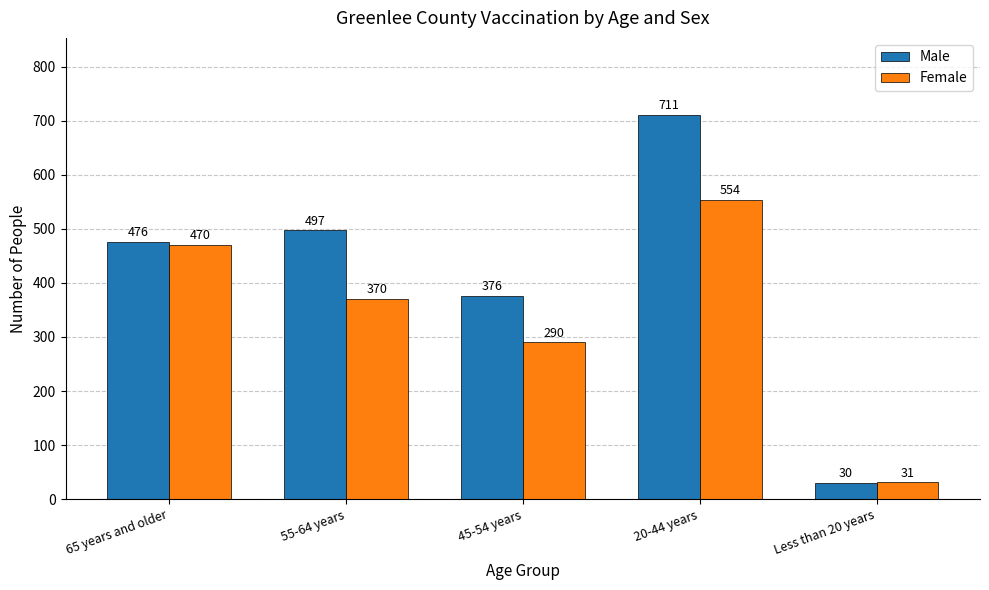

How many bars are there in each group?

2